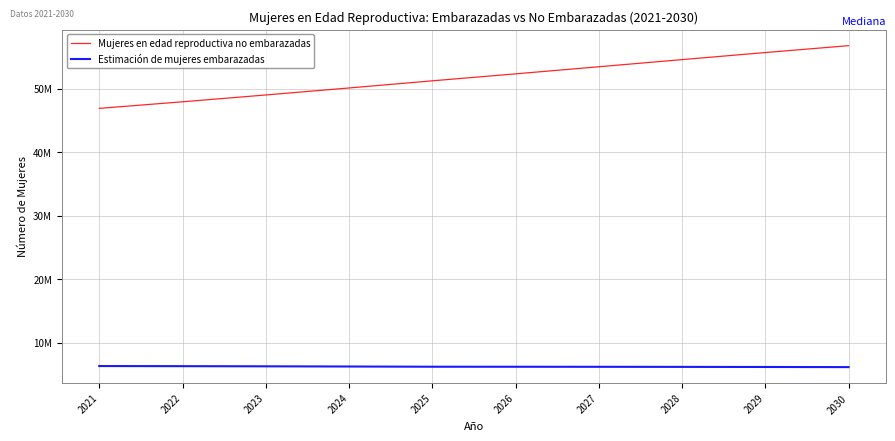

What is the highest value of the Estimación de mujeres embarazadas series?

6347223.4